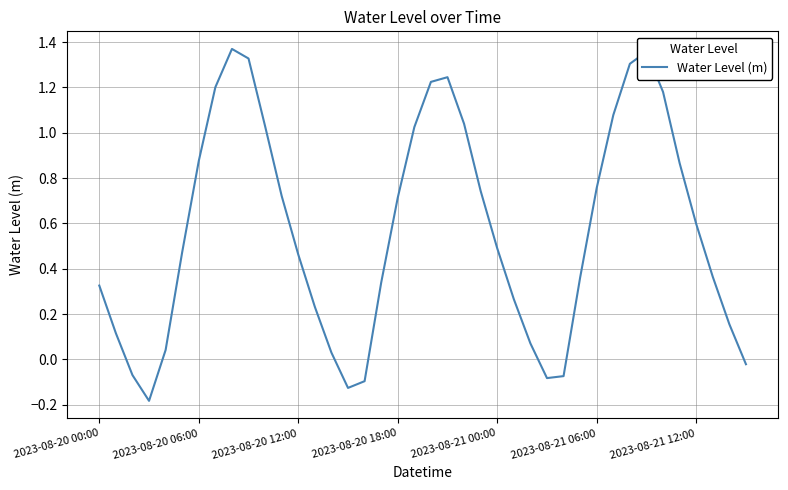

What is the difference between the maximum and minimum values?

1.6